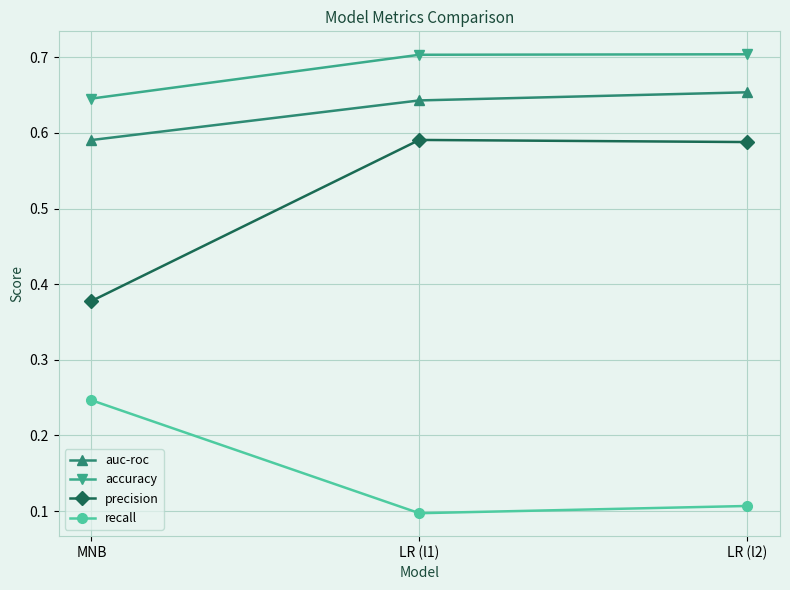

The value of auc-roc at MNB is 0.9. True or false?

False